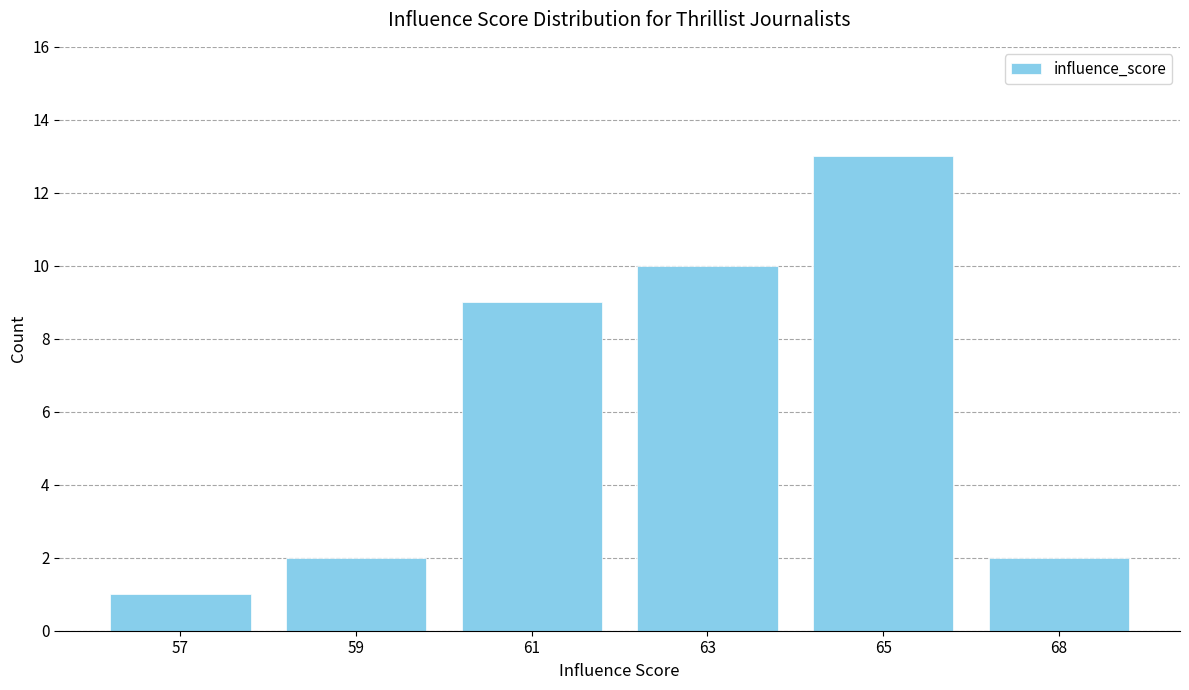

How many bars are there in total?

6